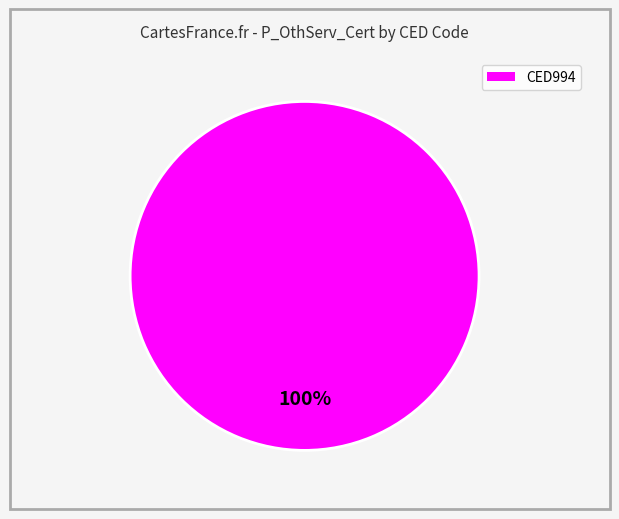

Does any single category account for the majority?

Yes